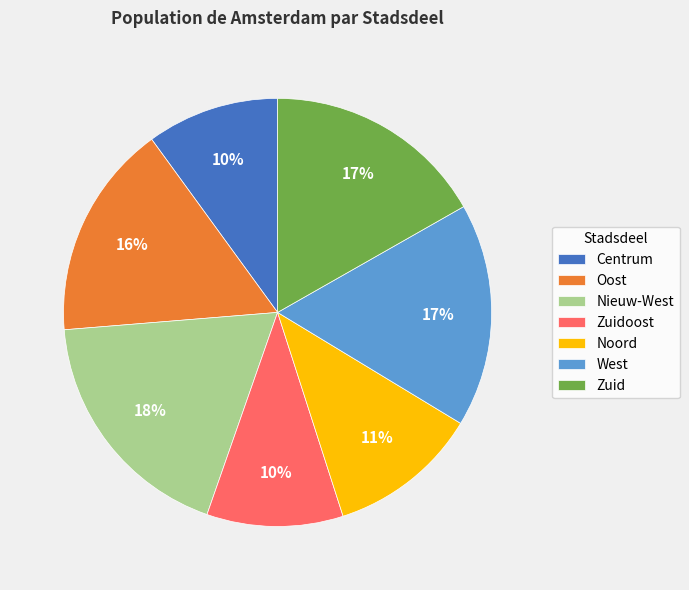

To the nearest percent, what is the difference between the West and Zuidoost slice percentages?

7%